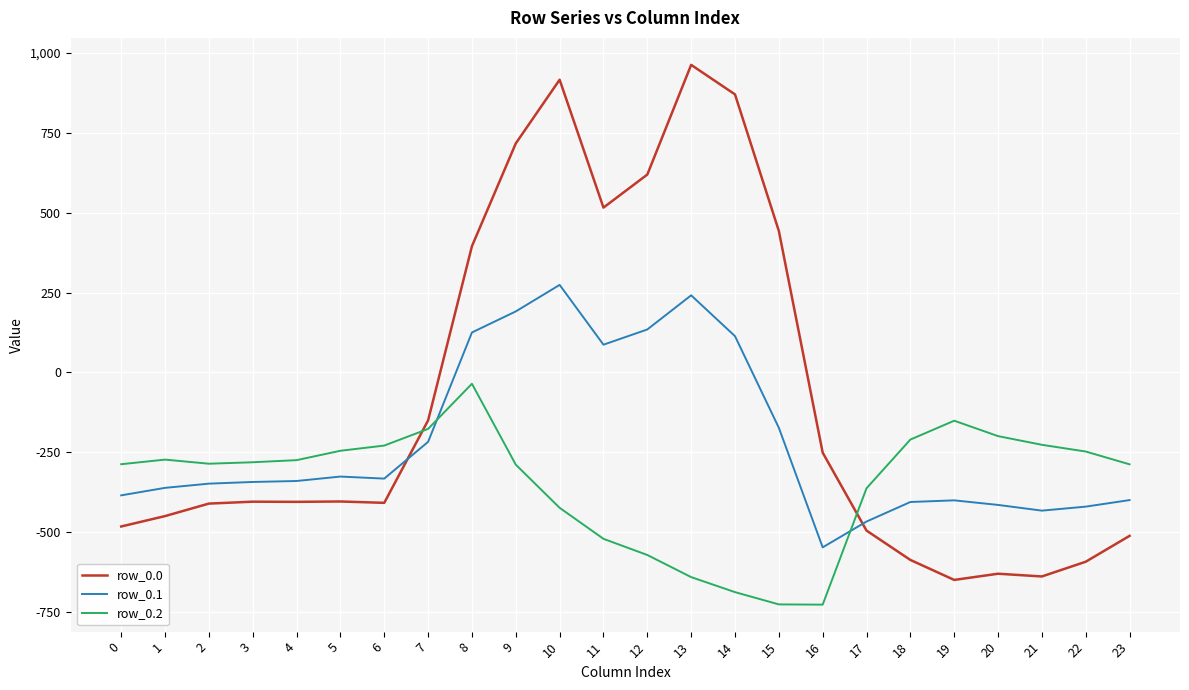

The value of row_0.1 at 6 is -509.6. True or false?

False